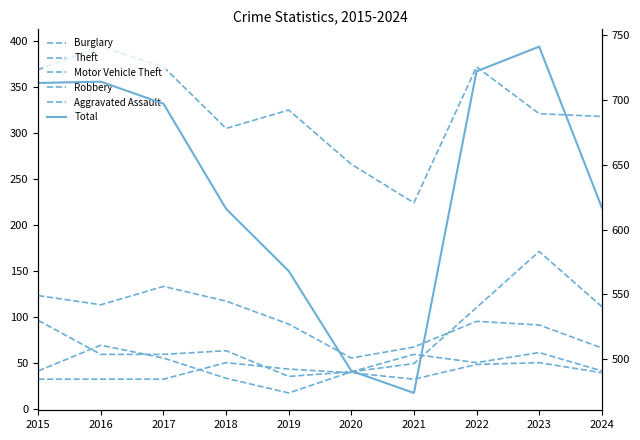

What is the difference between the highest and lowest values at 2016?

682